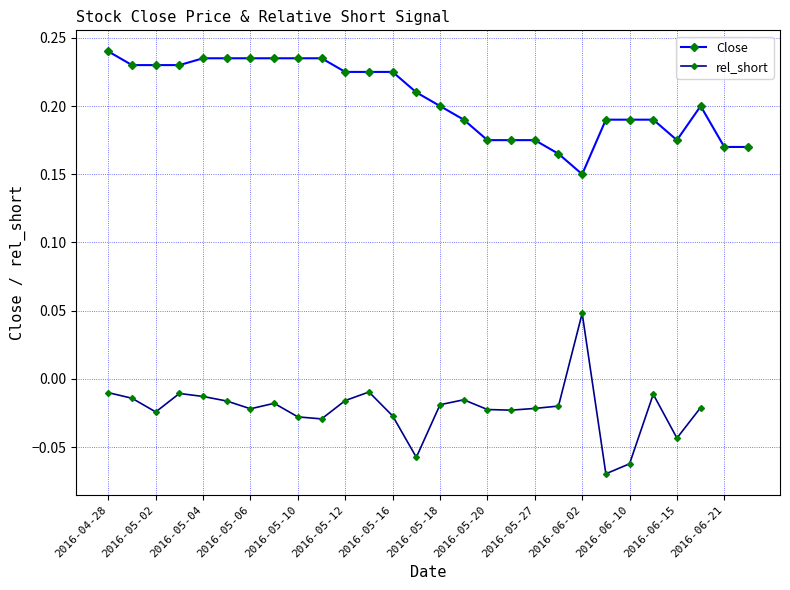

Is it true that the value at 2016-05-06 is 0.2?

True